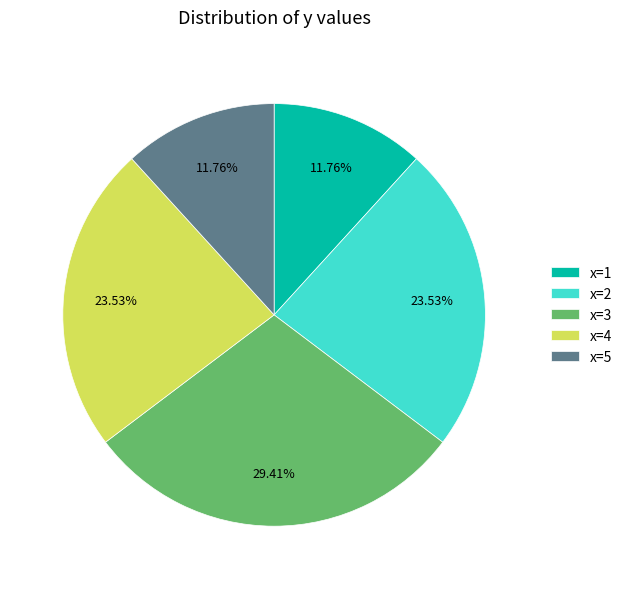

Does x=2 account for over 50% of the chart?

No